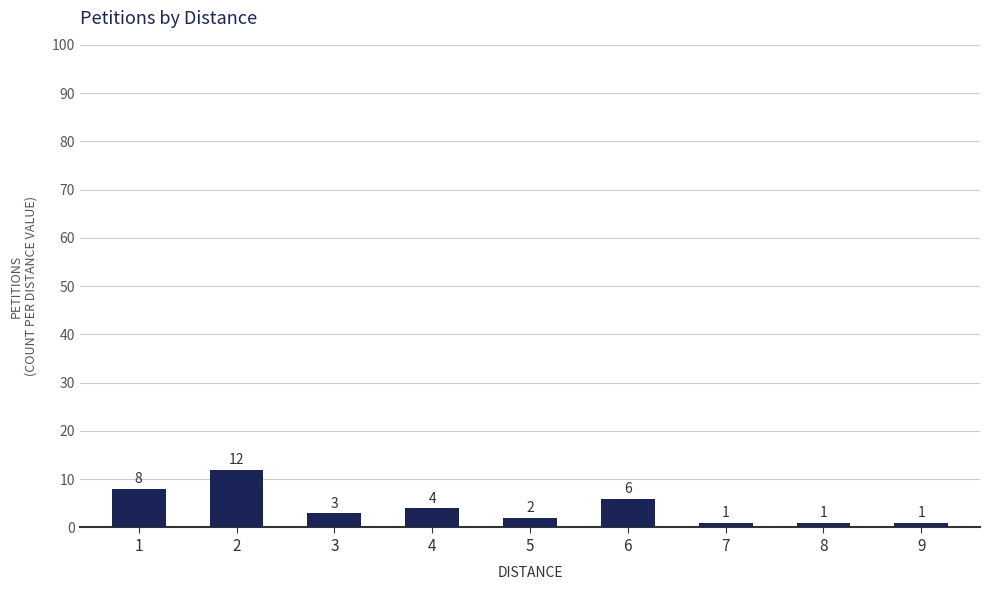

Does the chart contain stacked bars?

No